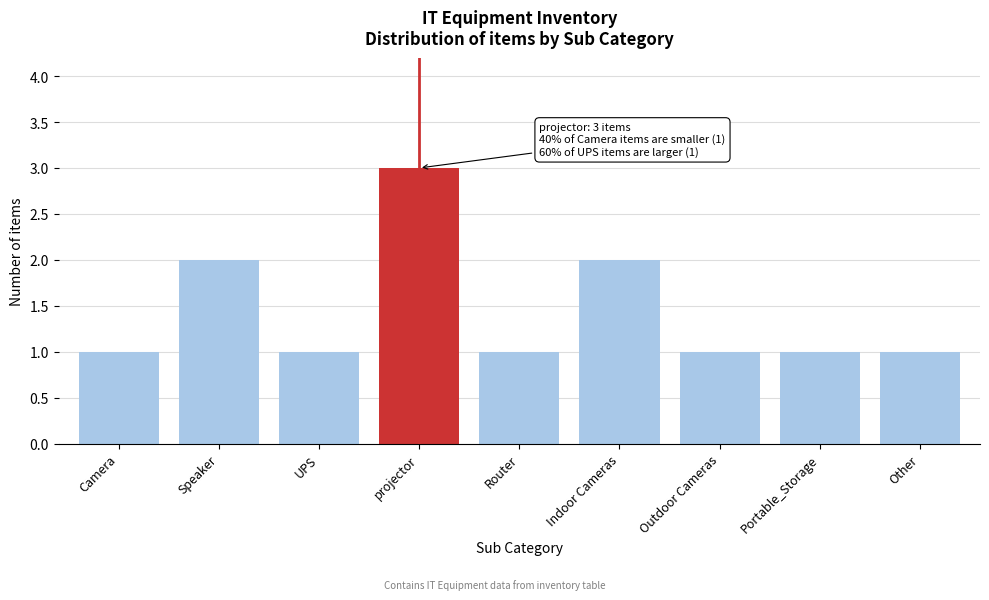

Reading left to right, list all the values displayed in this chart.

1	2	1	3	1	2	1	1	1